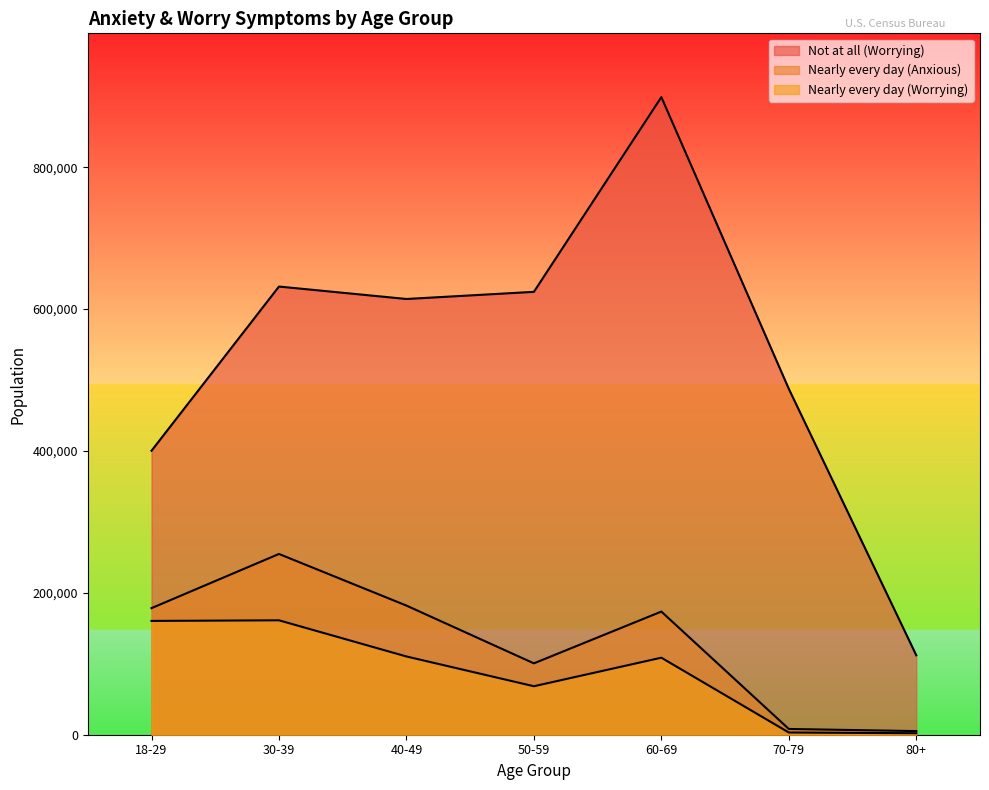

At how many categories does at least one series exceed 447318?

5